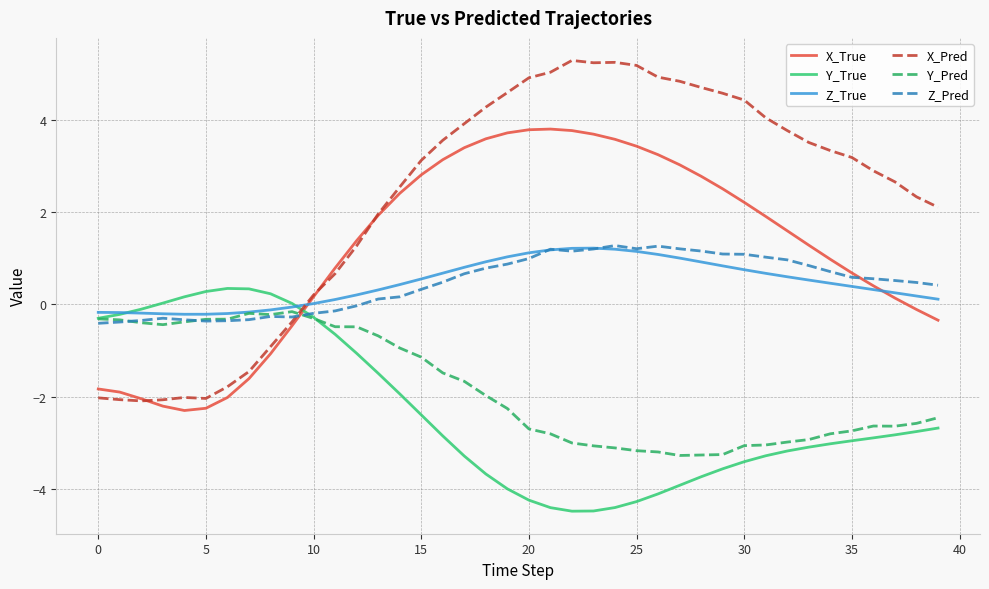

Which series has the largest total across all categories?

X_Pred